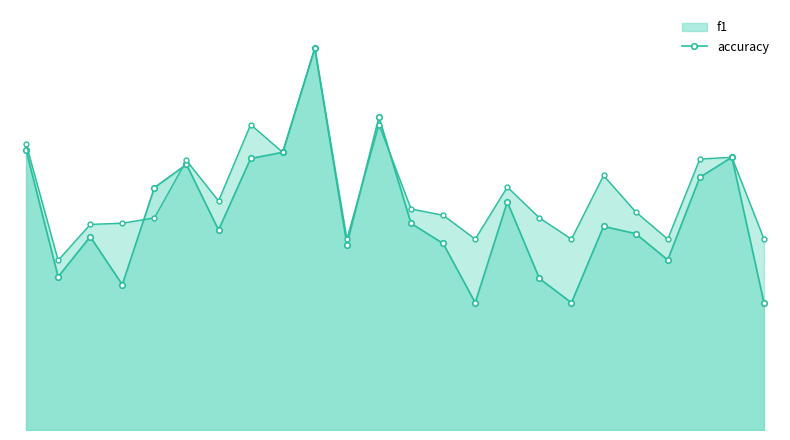

Which series ends up on top after the final intersection of f1 and accuracy?

accuracy